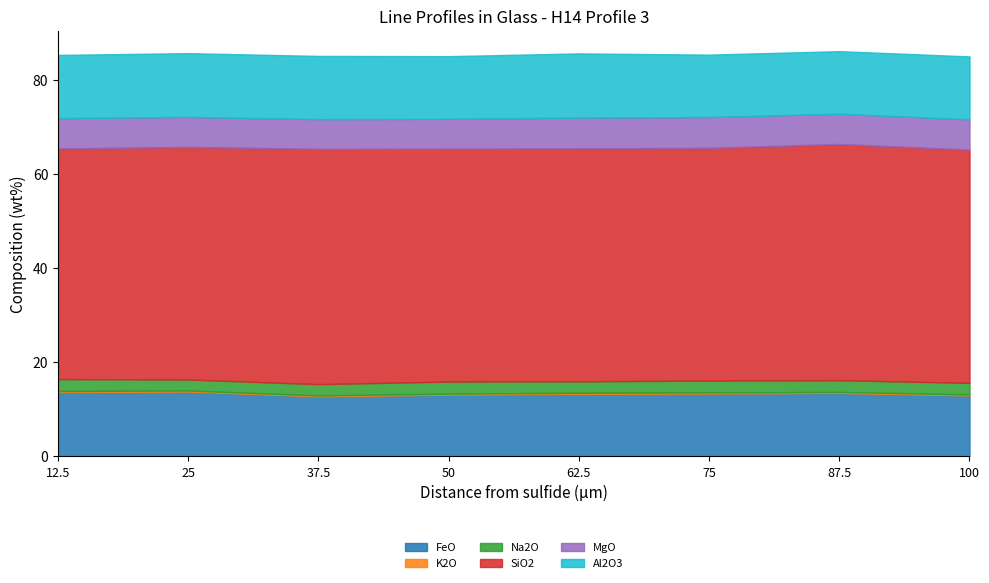

What is the label of the 8th point from the right?

12.5